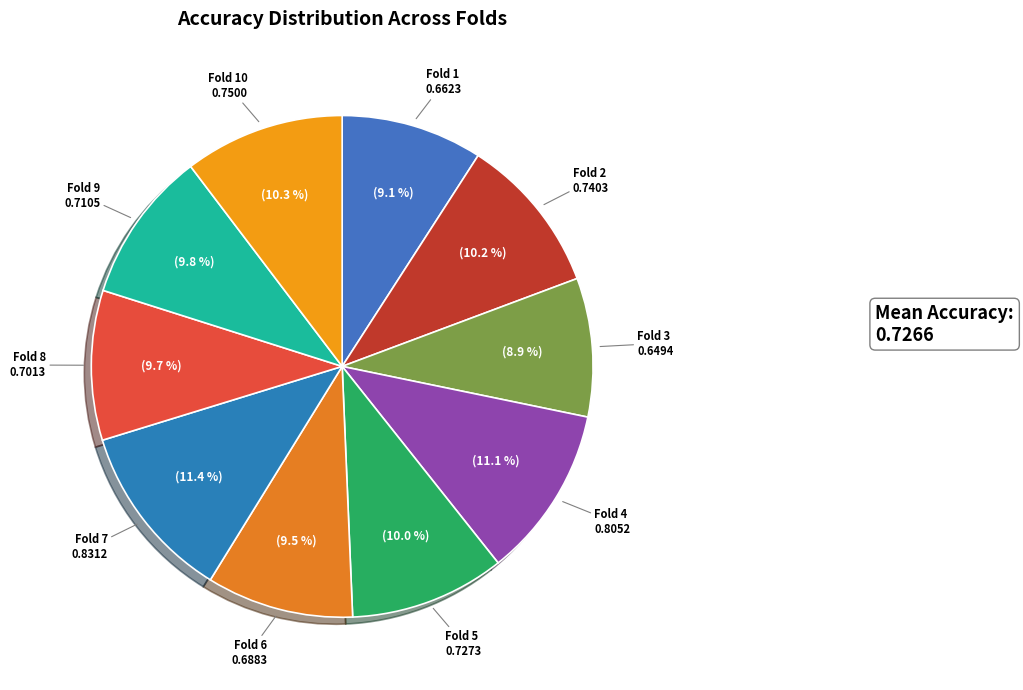

What percentage is the Fold 10 slice, to the nearest percent?

10%